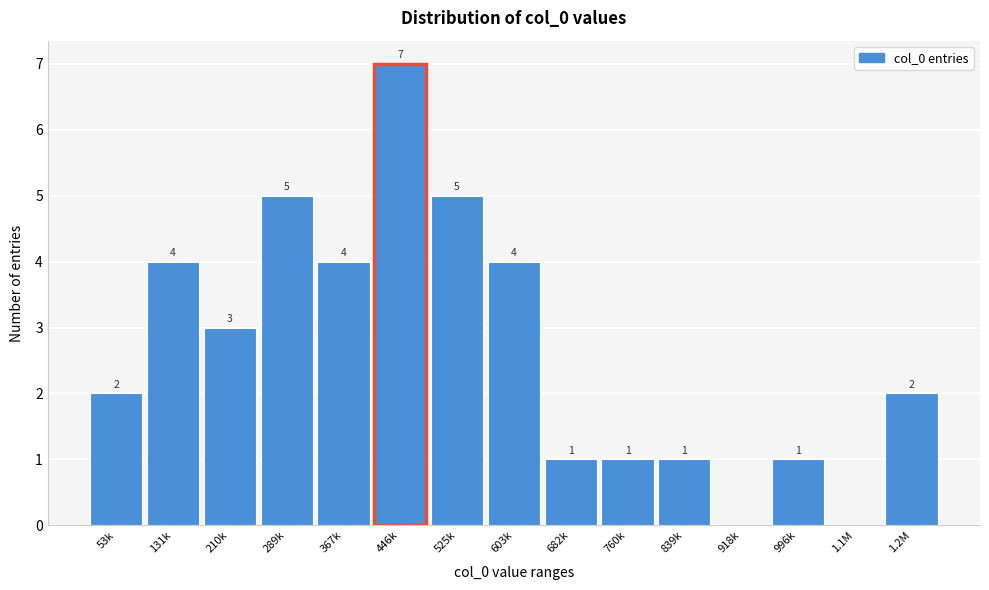

Reading right to left, extract all data points from this chart.

1.2M=2	1.1M=0	996k=1	918k=0	839k=1	760k=1	682k=1	603k=4	525k=5	446k=7	367k=4	289k=5	210k=3	131k=4	53k=2